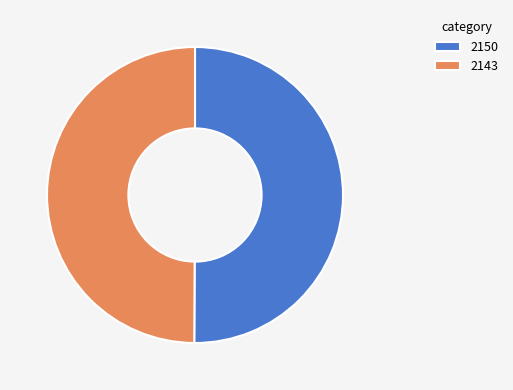

Is the sum of 2150 and 2143 greater than half?

Yes